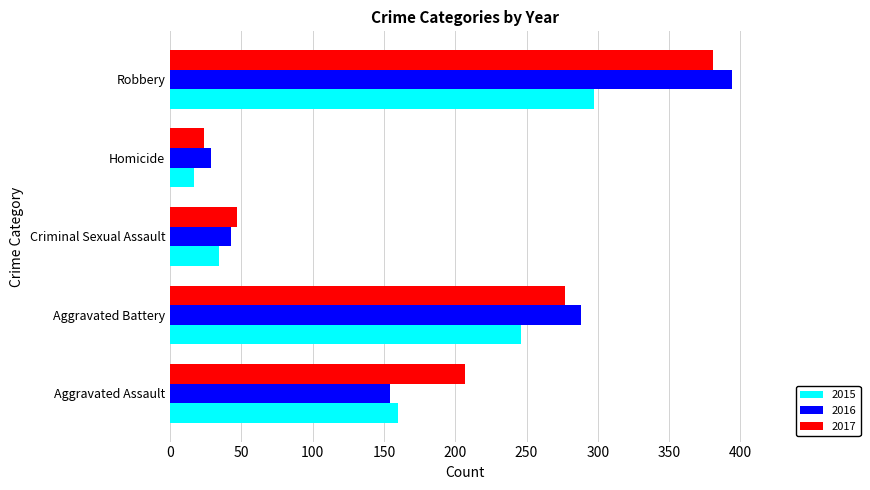

What is the sum of the 2017 values at Homicide and Aggravated Assault?

231